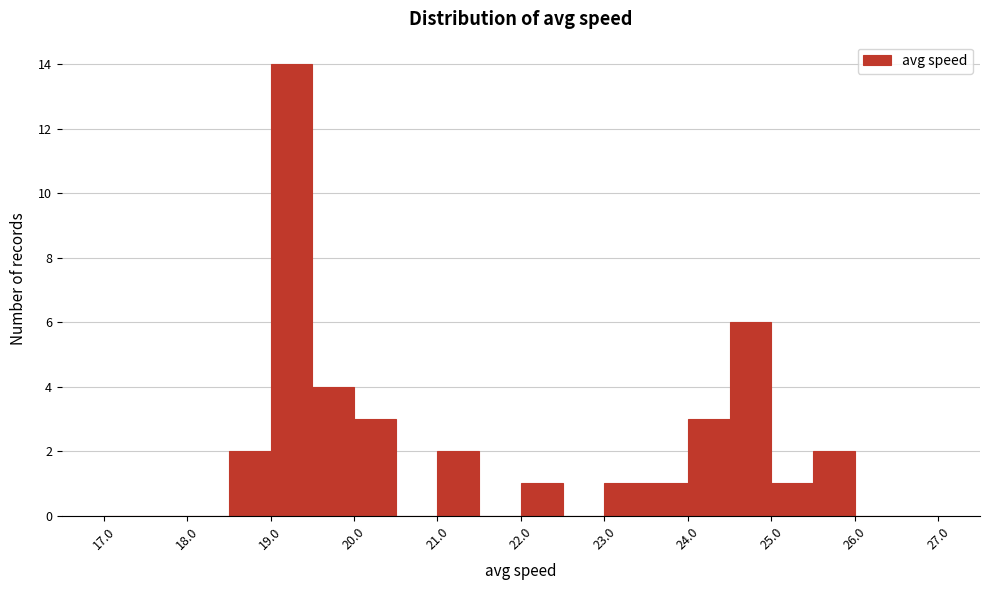

Over which range of the x-axis is the bar tallest?

19.0 to 19.5